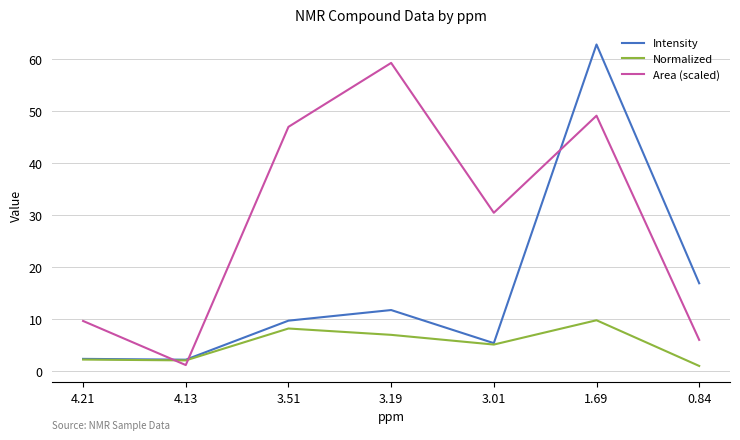

List the series in order of their peak value, highest first.

Intensity, Area (scaled), Normalized